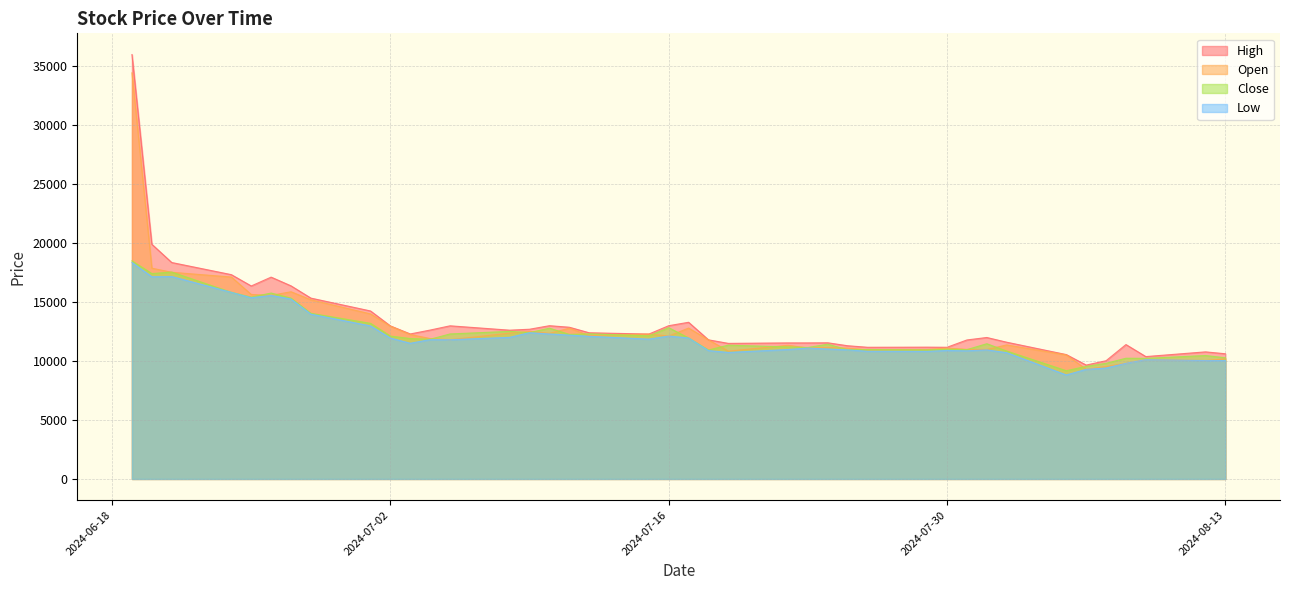

What is the average value of the Close series?

12337